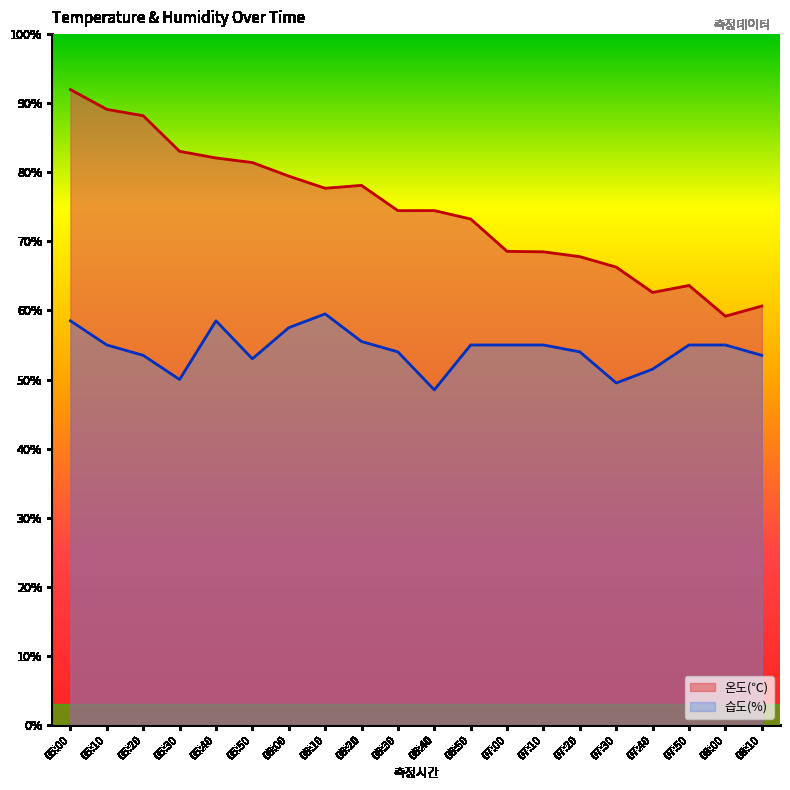

The value of 온도(℃) at 06:00 is 106.7. True or false?

False